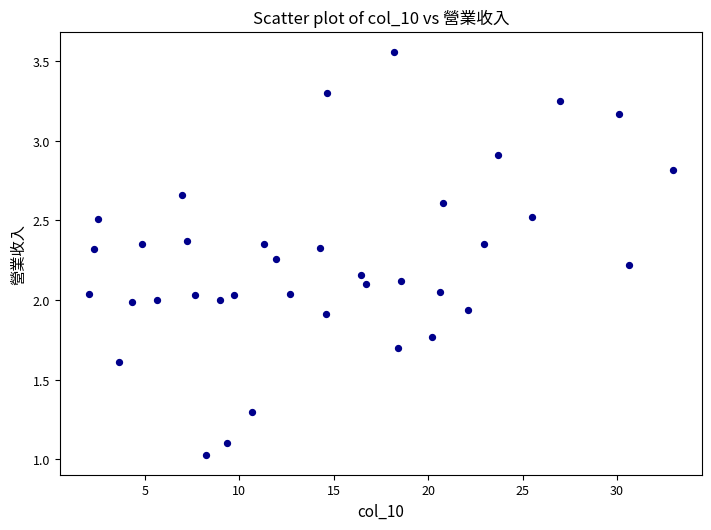

What is the range of X values (max minus min)?

30.9